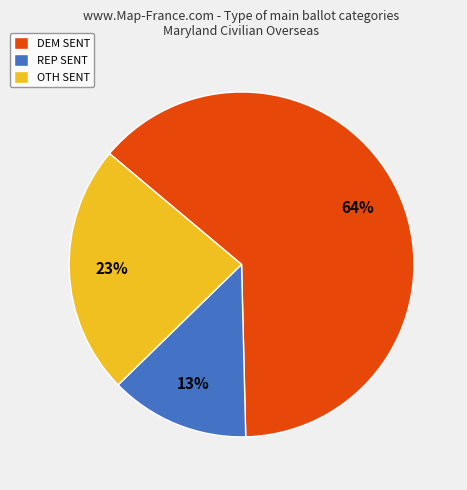

Which category accounts for the majority?

DEM SENT